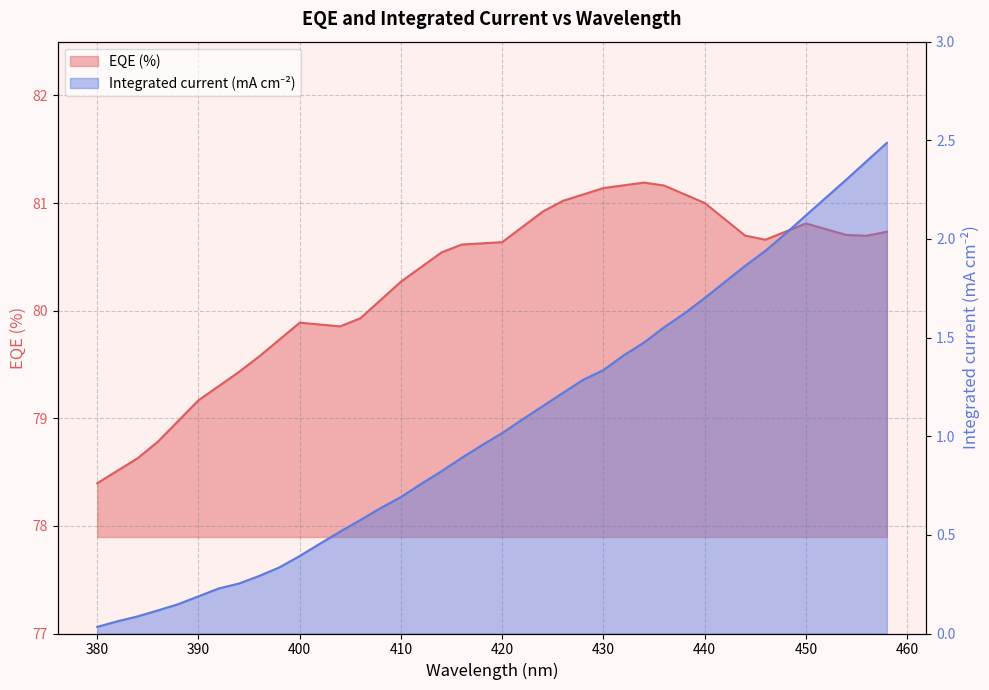

Is the value of Intergrated current (mA cm-2) at 380 greater than the value of EQE (%) at 432?

No